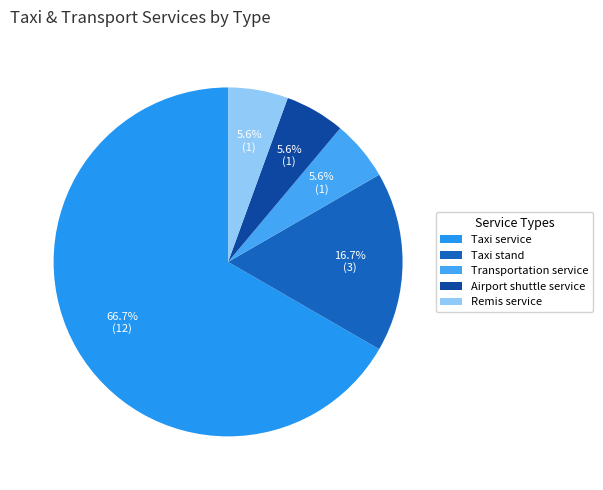

What is the largest slice in the pie chart?

Taxi service